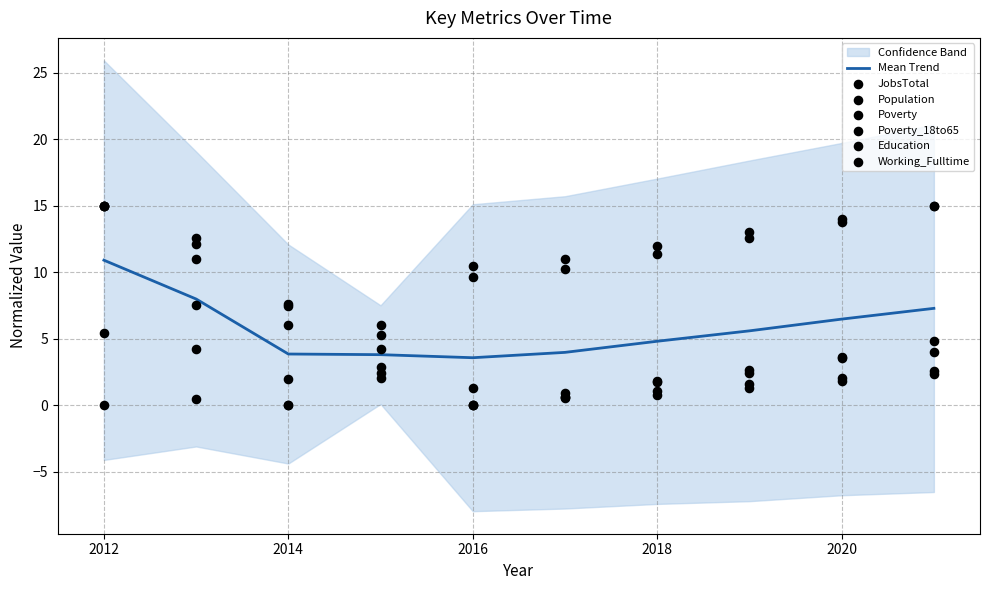

Which series contains the lowest Y value?

JobsTotal